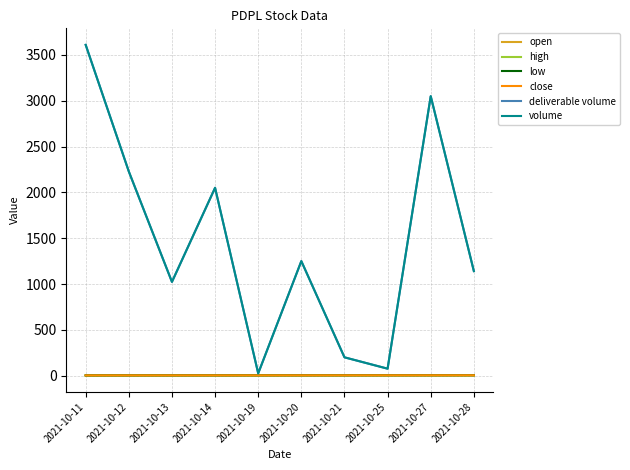

True or false: low and volume cross at least once.

False